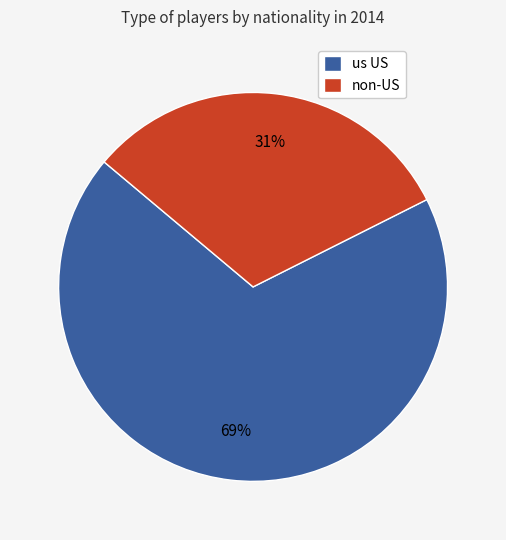

Rank the categories by value from lowest to highest.

non-US, us US